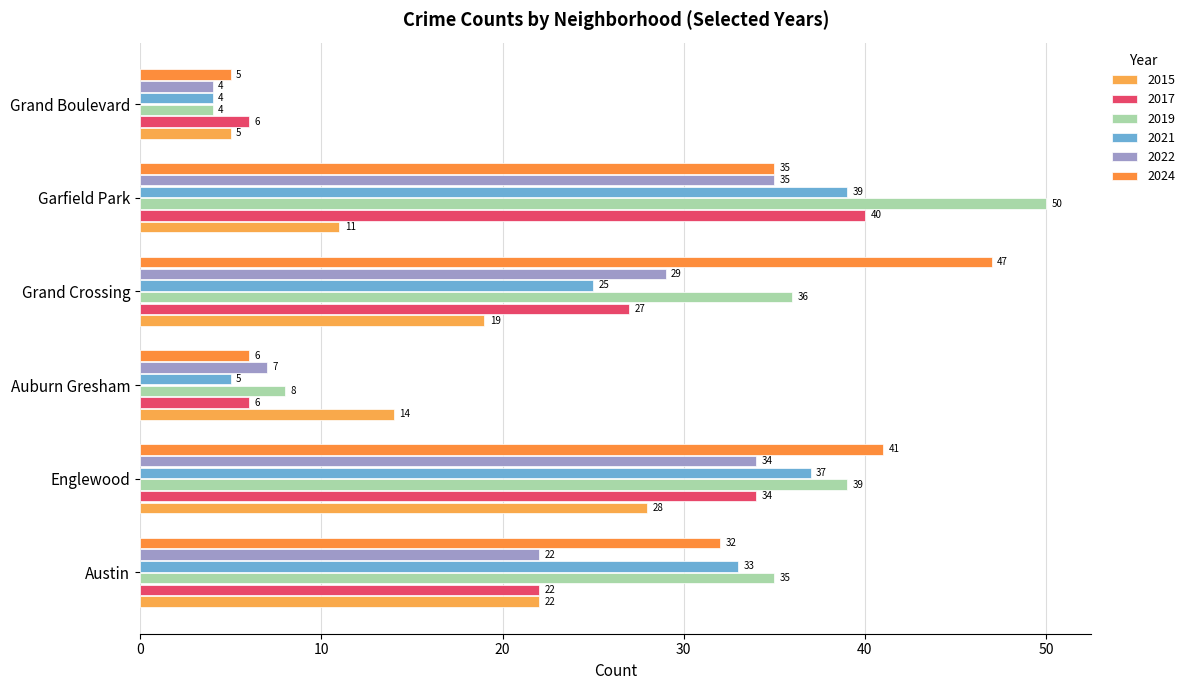

Which category has the highest value in the 2022 series?

Garfield Park